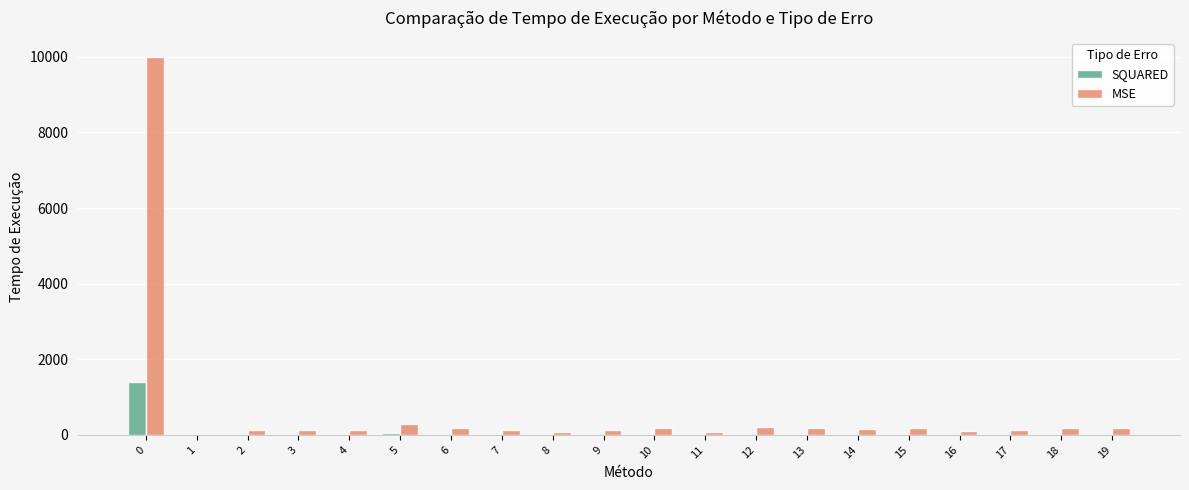

What is the maximum value for SQUARED?

1392